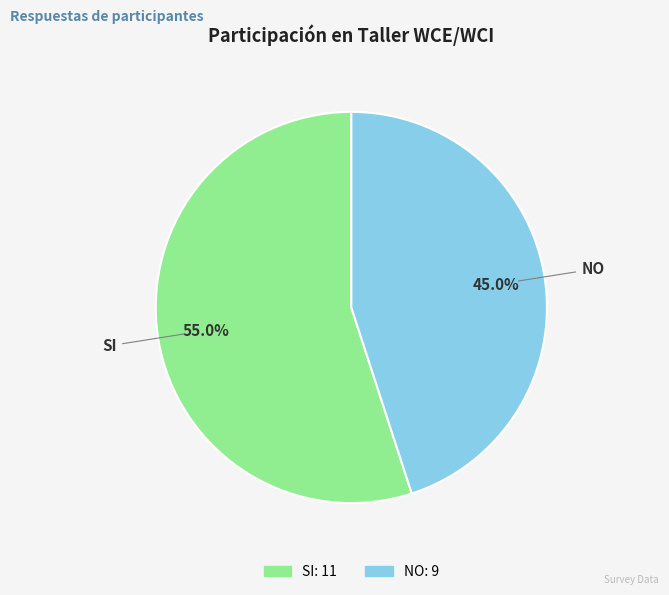

Does SI account for over 50% of the chart?

Yes